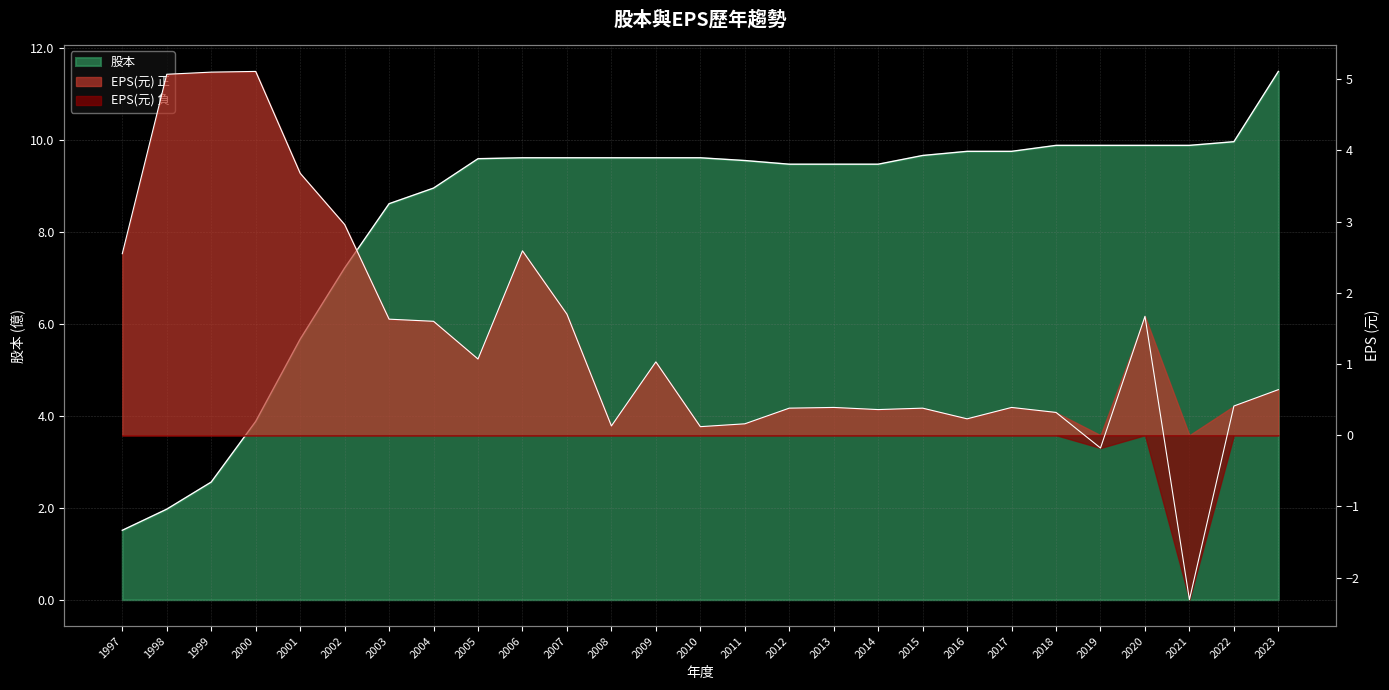

True or false: 股本 and EPS(元) intersect in this chart.

True